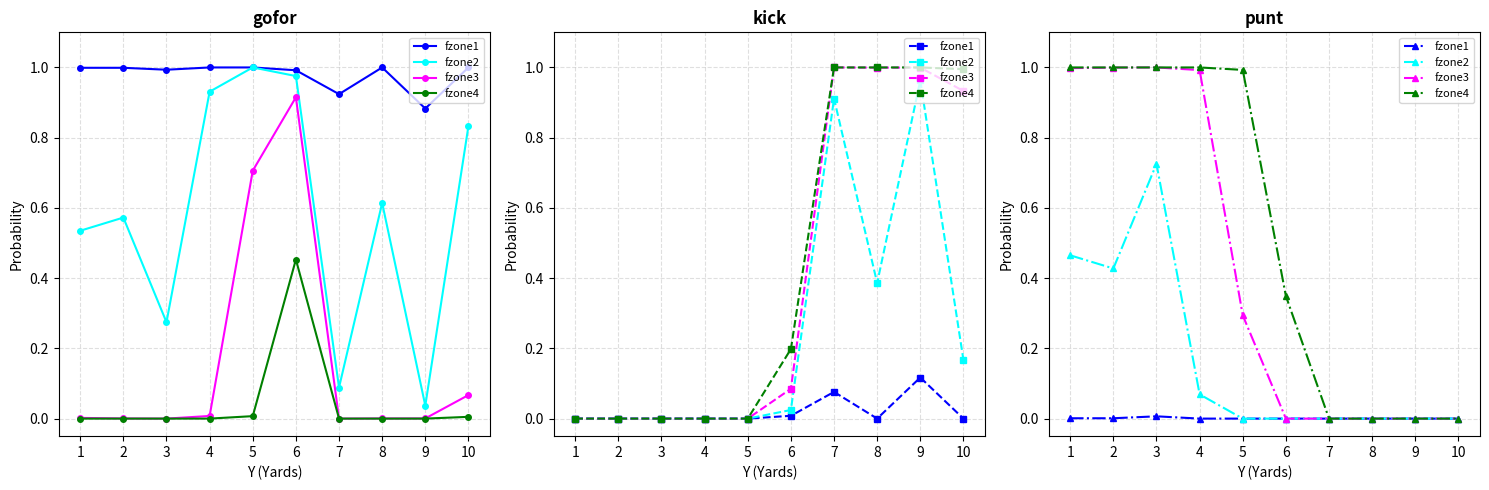

Between 4 and 5, which is larger?

4